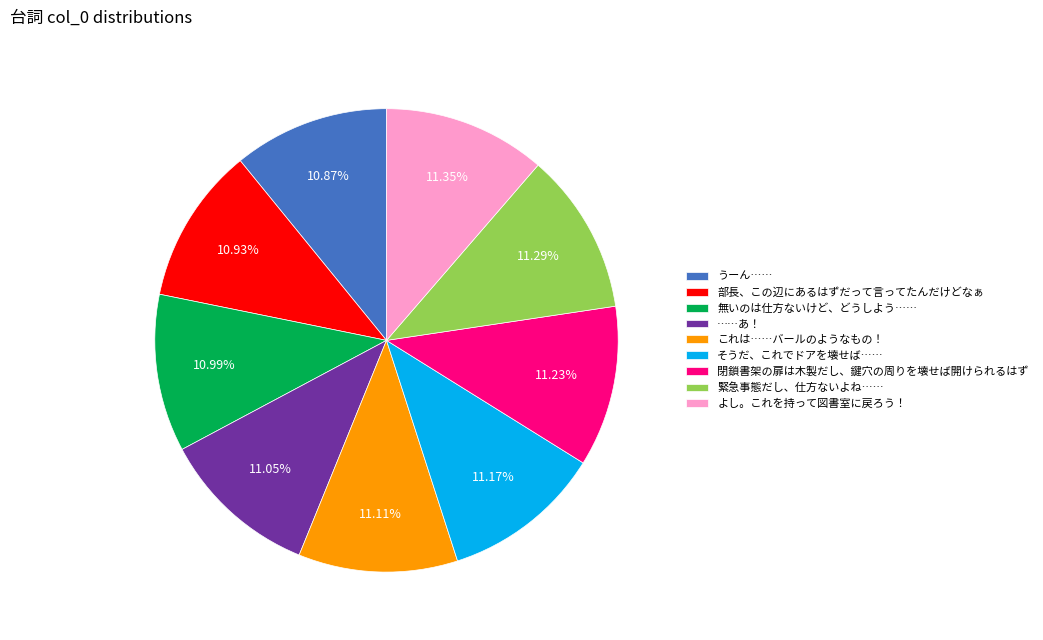

The 閉鎖書架の扉は木製だし、鍵穴の周りを壊せば開けられるはず slice represents 2% of the pie. True or false?

False